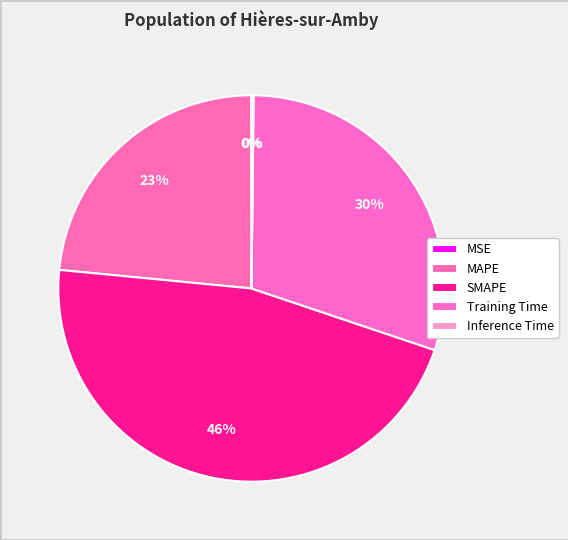

To the nearest percent, what is the average slice percentage?

20%